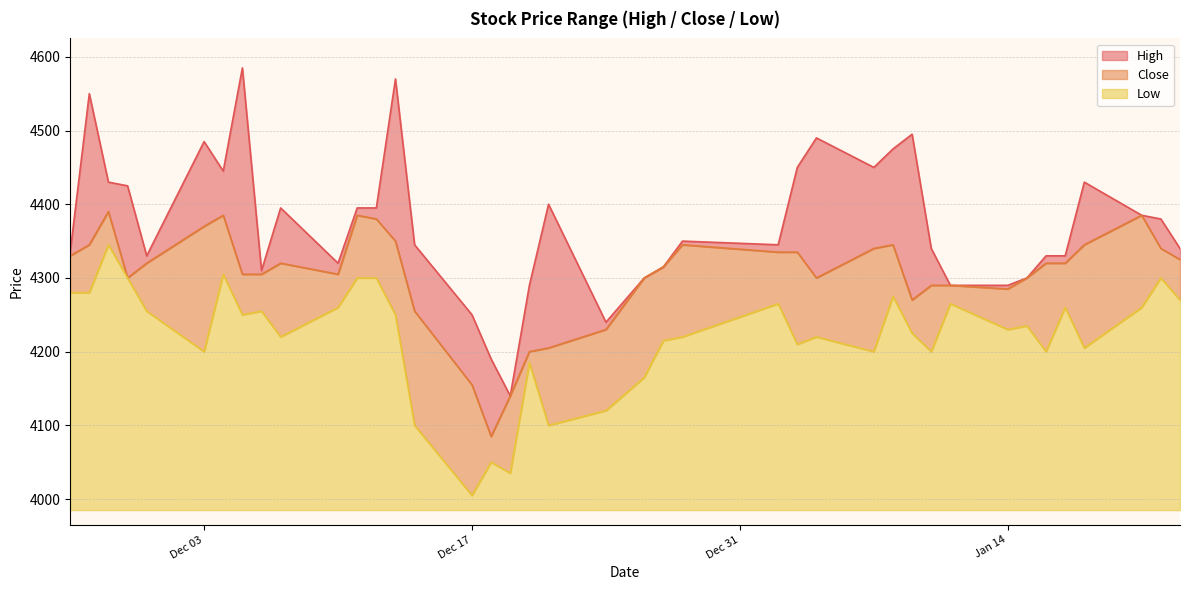

Between 2018-11-30 and 2018-12-28, which series saw the biggest shift?

Low